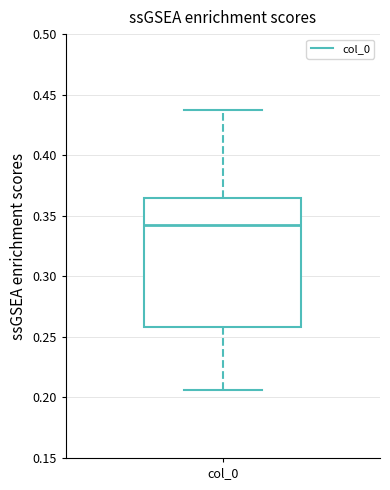

Transcribe this box plot: give where the median line is, the range the box spans, and where the two whiskers end, as read against the y-axis. The values are not printed on the chart, so give them approximately, as read against the axis.

median 0.340, box 0.260 to 0.365, whiskers 0.205 to 0.435